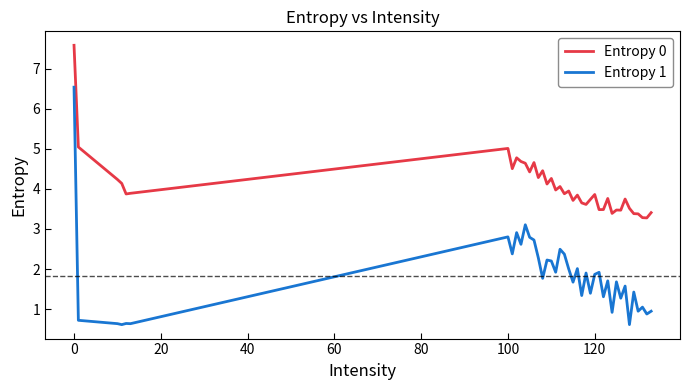

Count the number of categories in the chart.

40